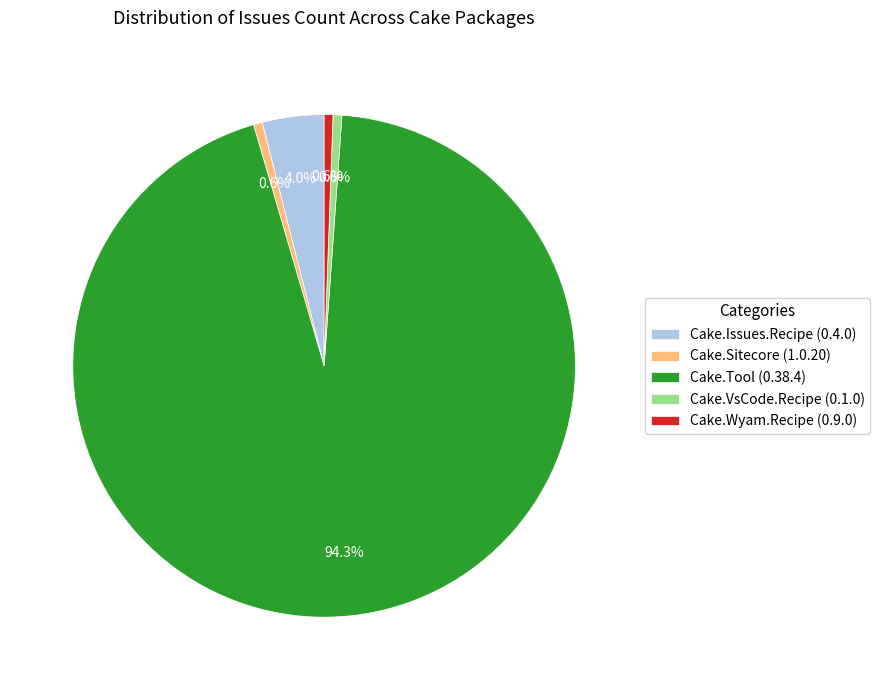

Which slice is the largest?

Cake.Tool (0.38.4)